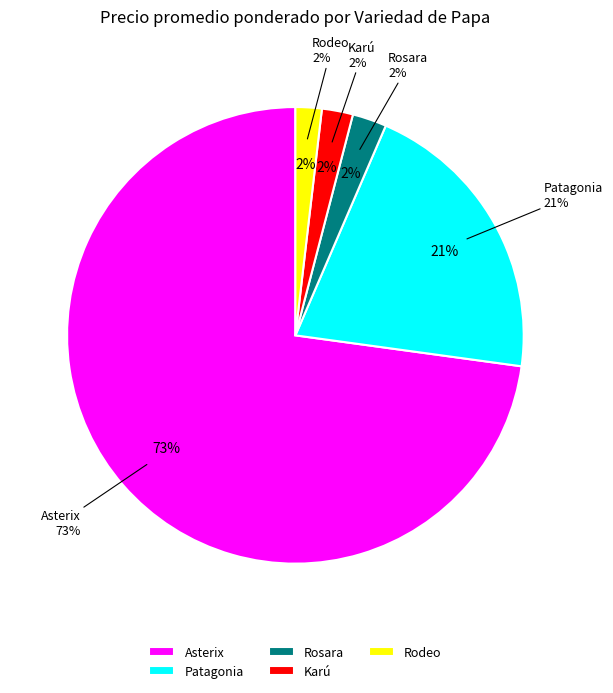

Which category has the biggest portion of the pie?

Asterix